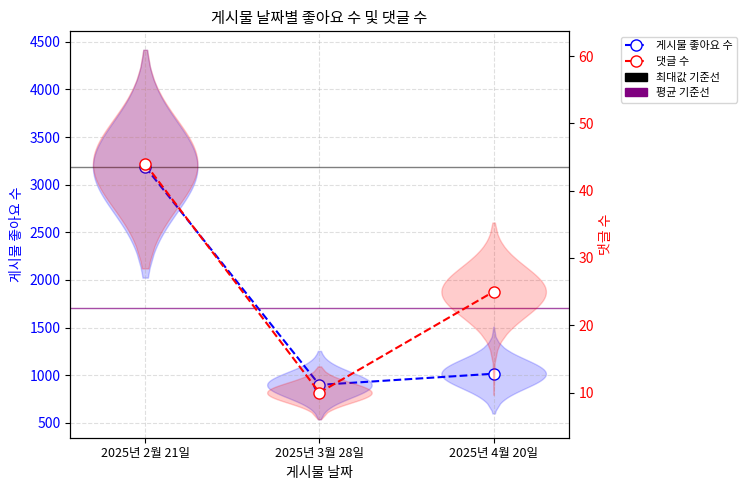

Is it true that 댓글 수 equals 58 at 2025년 2월 21일?

False